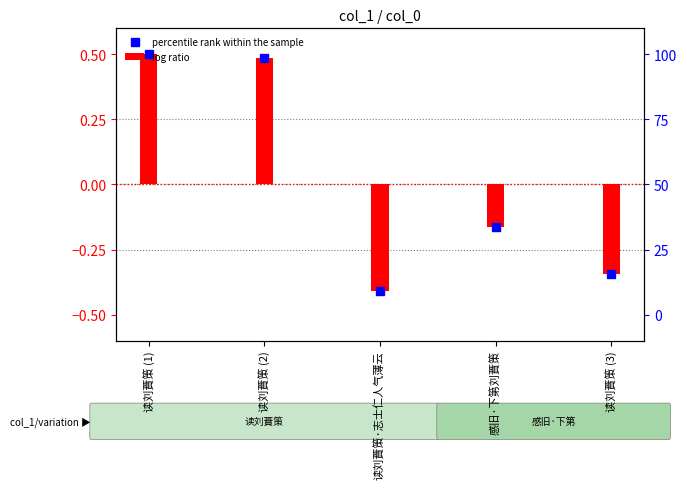

What is the minimum value shown in the chart?

-0.4